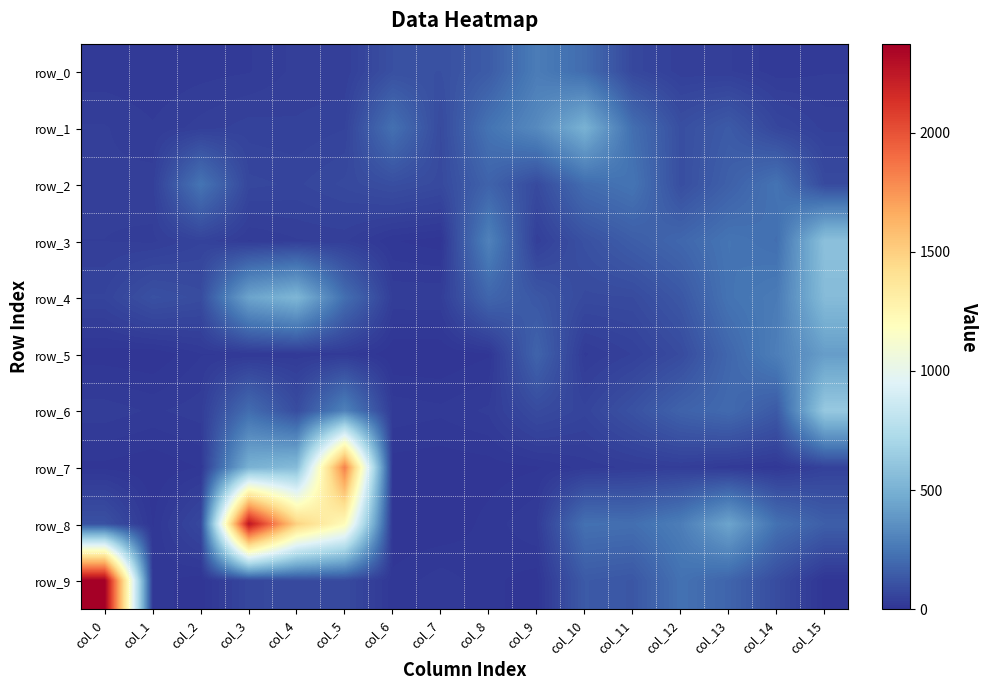

How many values in the row_7 series exceed 22?

6